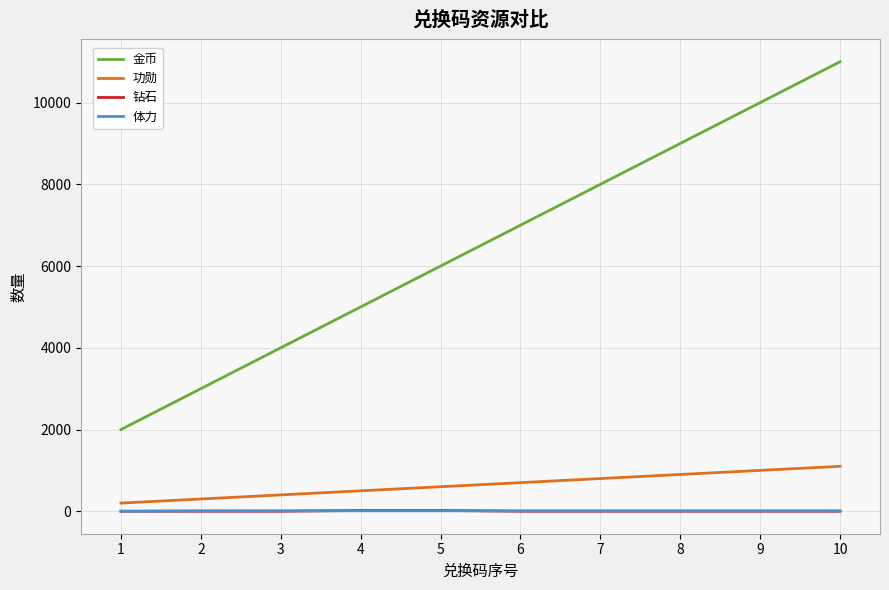

Count the number of categories in the chart.

10